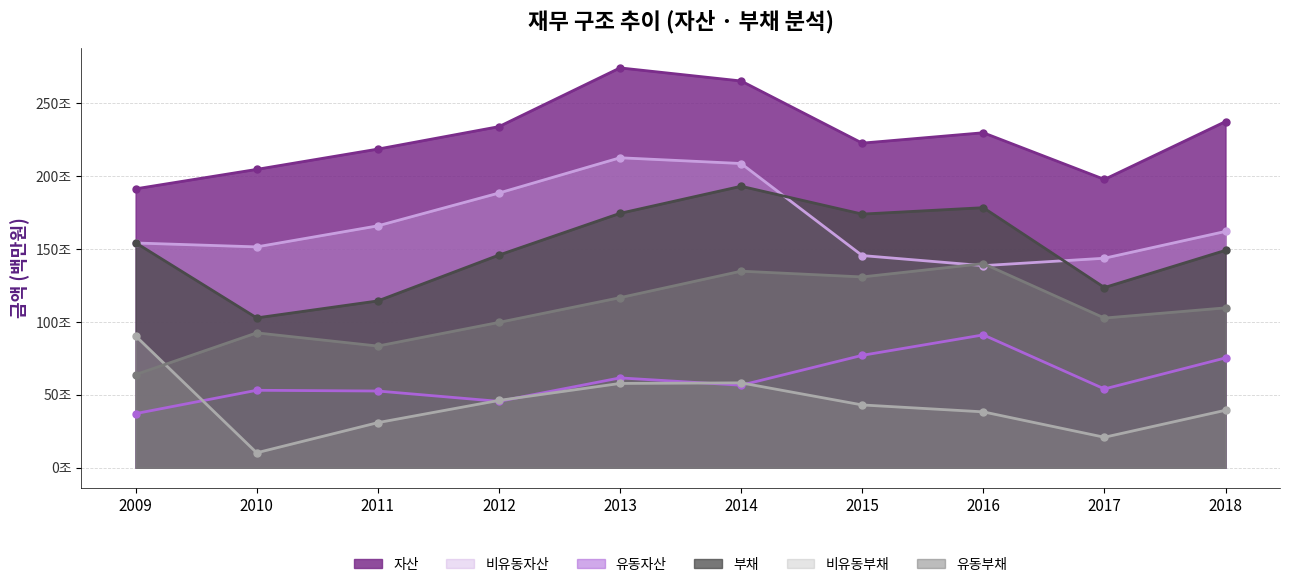

At how many categories does at least one series exceed 75038990?

10